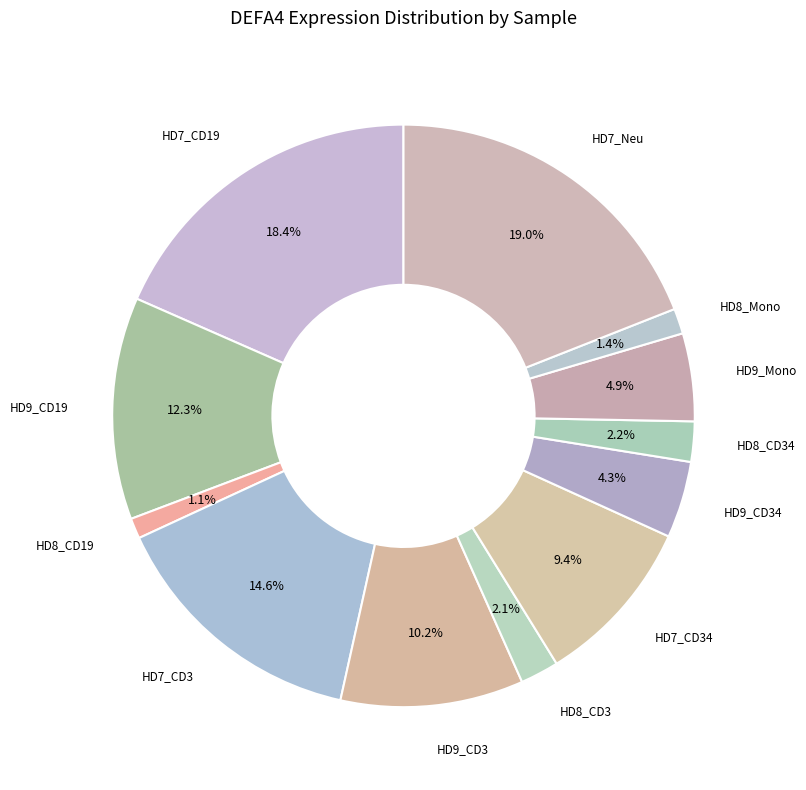

How many slices are in this pie chart?

12